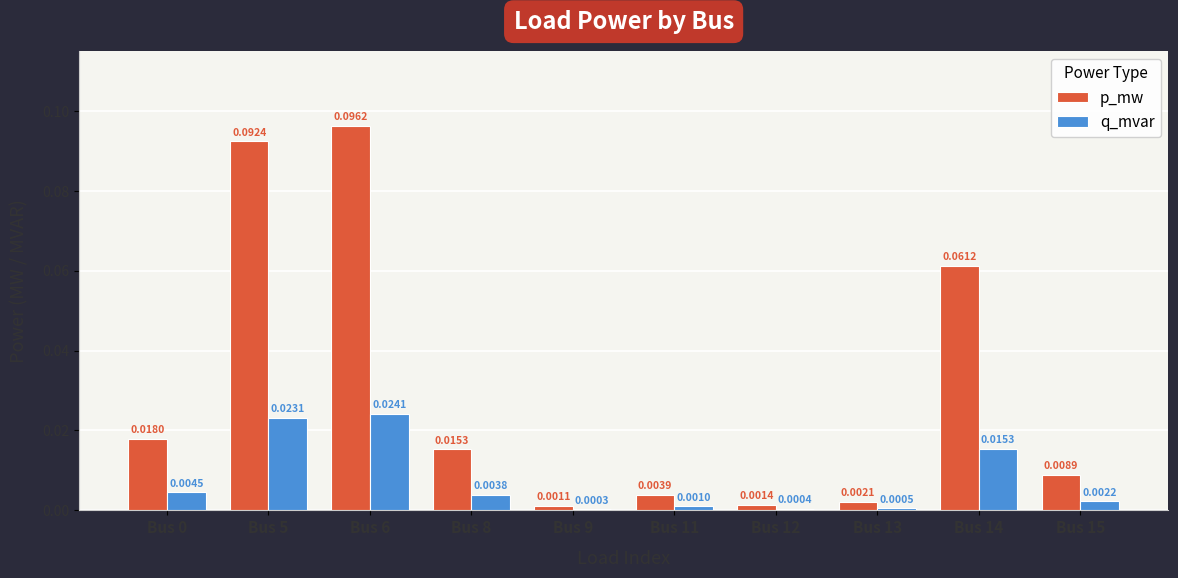

Between Bus 11 and Bus 13, which series saw the biggest shift?

p_mw